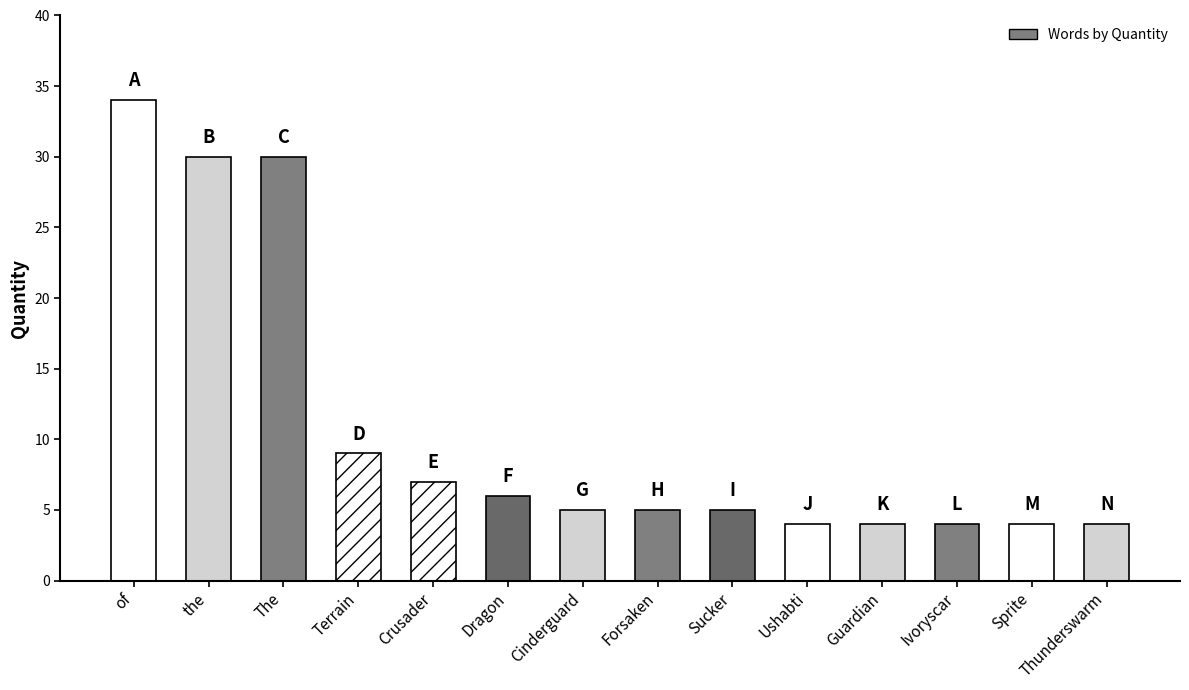

The chart shows a value of 6 at Dragon. True or false?

True